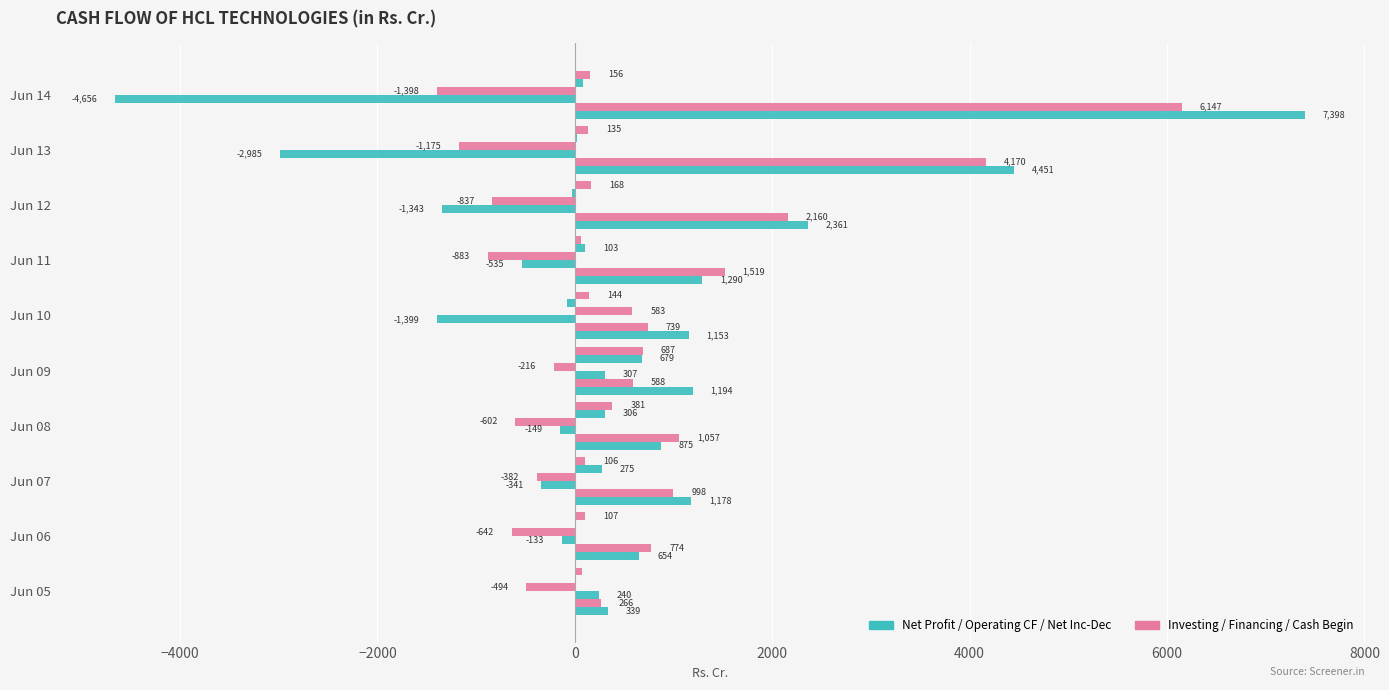

What is the value of the Net cashflow from operating activities bar at the 2nd from the left?

774.0